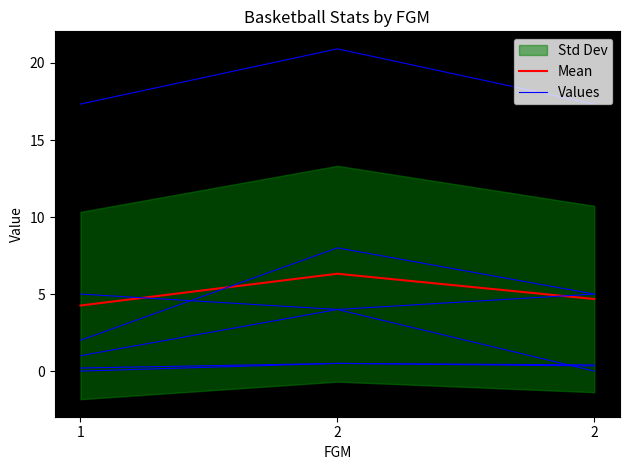

True or false: Mean has a value of 6.3 at 2.

True